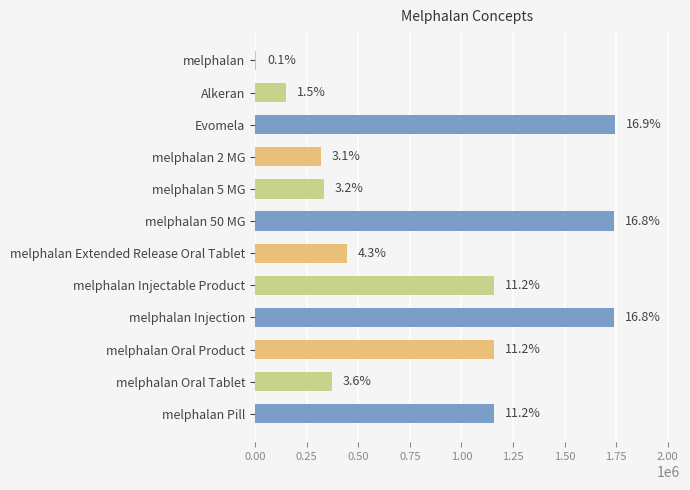

What is the minimum value shown in the chart?

6718